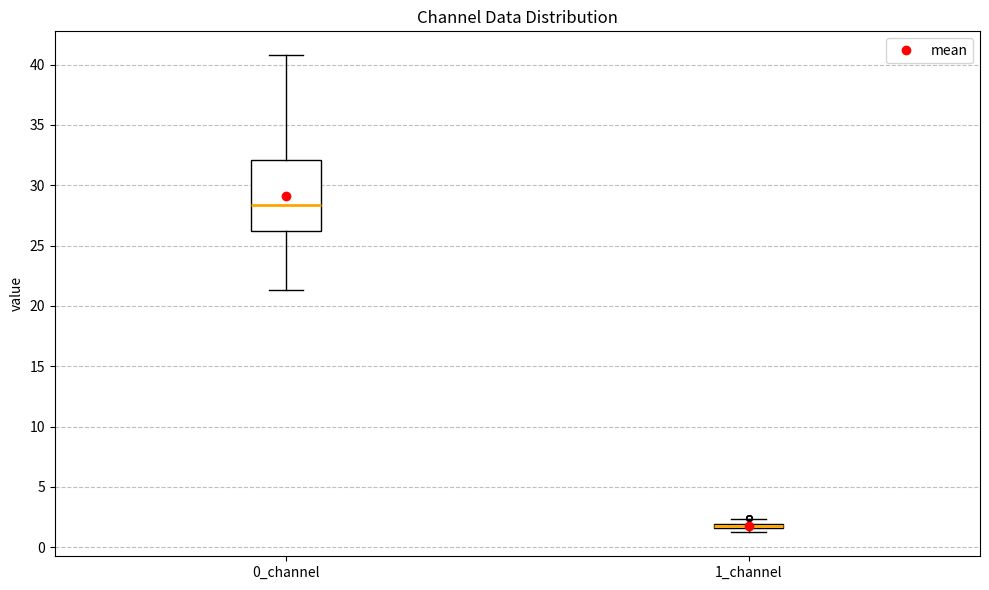

Comparing the boxes themselves (not the whiskers), which one is the tallest?

0_channel